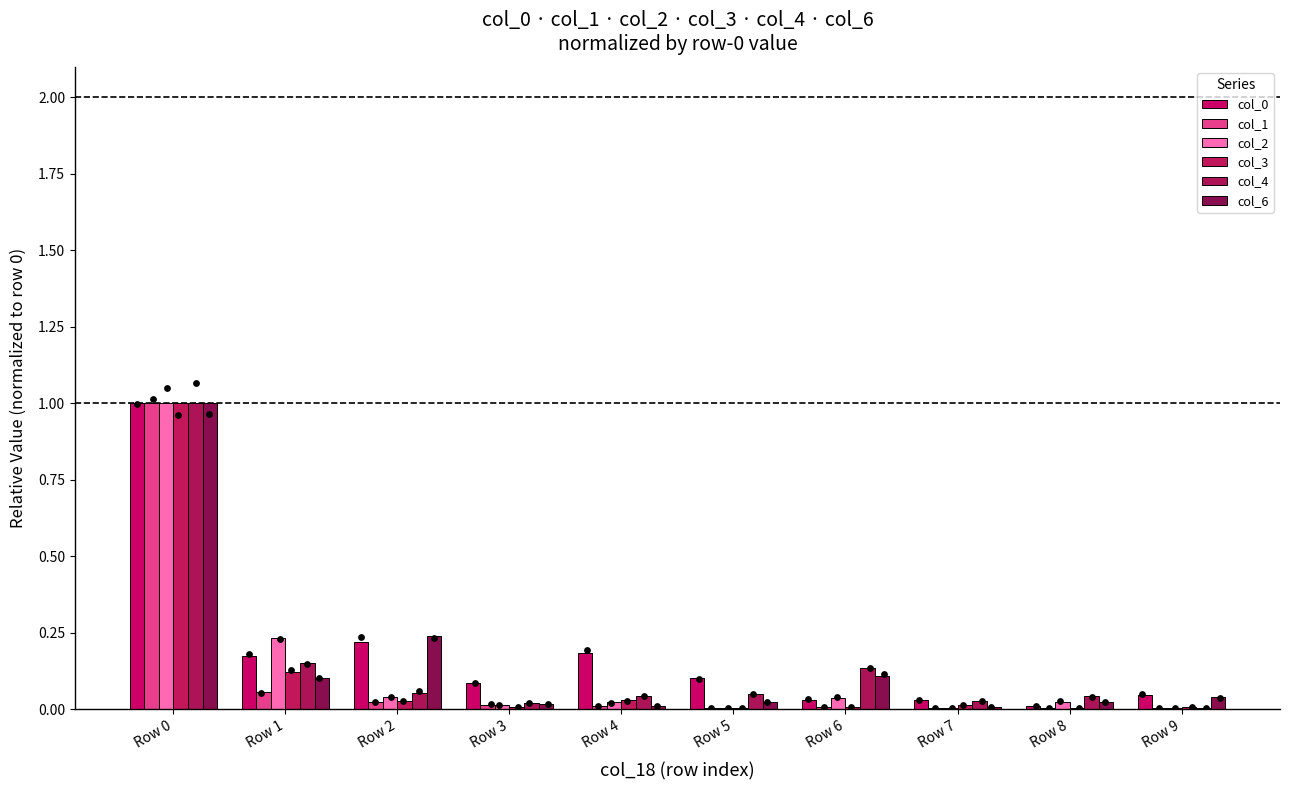

At how many categories does at least one series exceed 0?

10